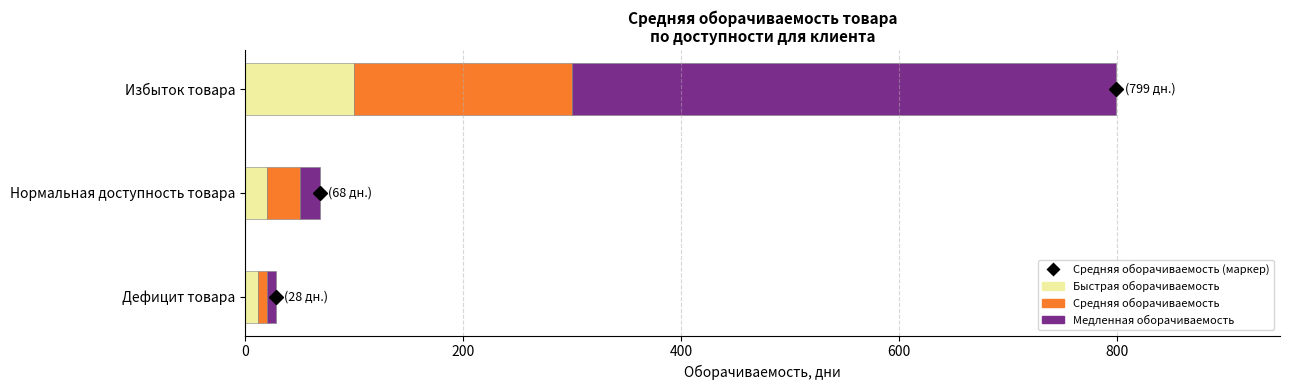

Where is Быстрая оборачиваемость nearest to the value 56?

Нормальная доступность товара